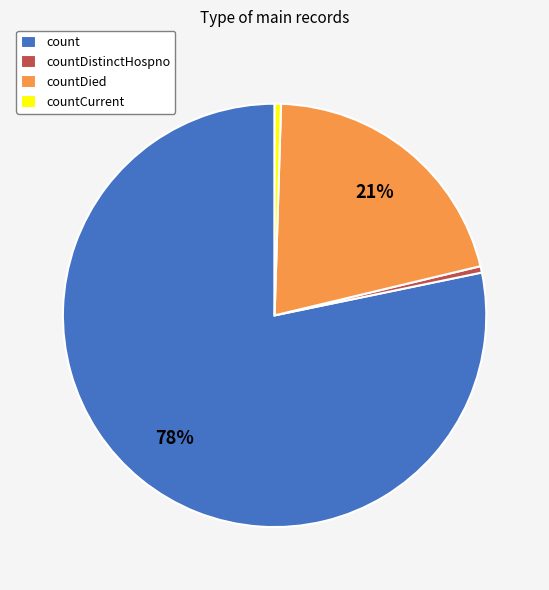

True or false: count accounts for 78% of the total.

True